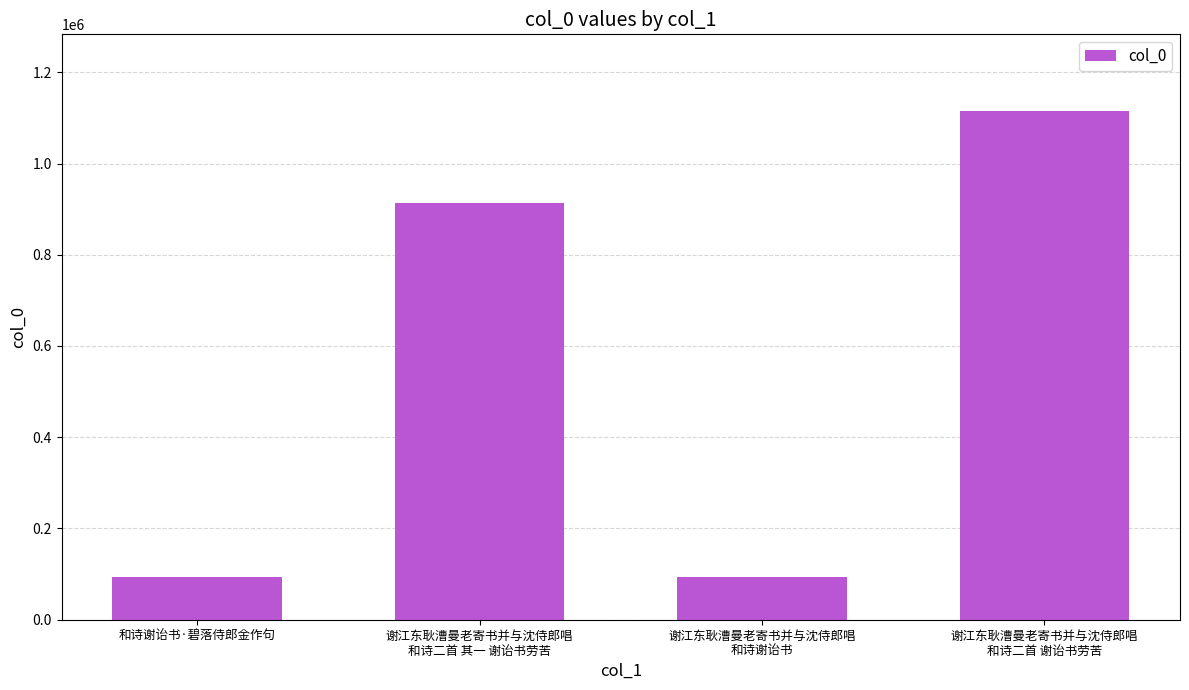

What is the ratio of the value at 谢江东耿漕曼老寄书并与沈侍郎唱
和诗二首 其一 谢诒书劳苦 to the value at 谢江东耿漕曼老寄书并与沈侍郎唱
和诗谢诒书?

9.7